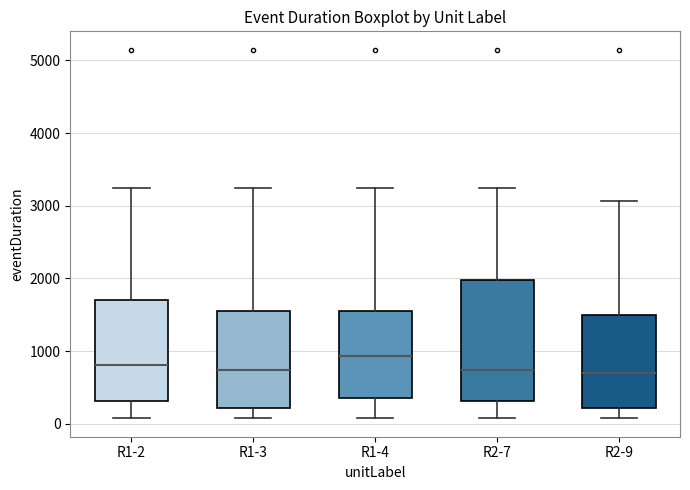

Where does the upper whisker of the box for R2-7 end on the y-axis? The values are not printed on the chart, so give them approximately, as read against the axis.

3200